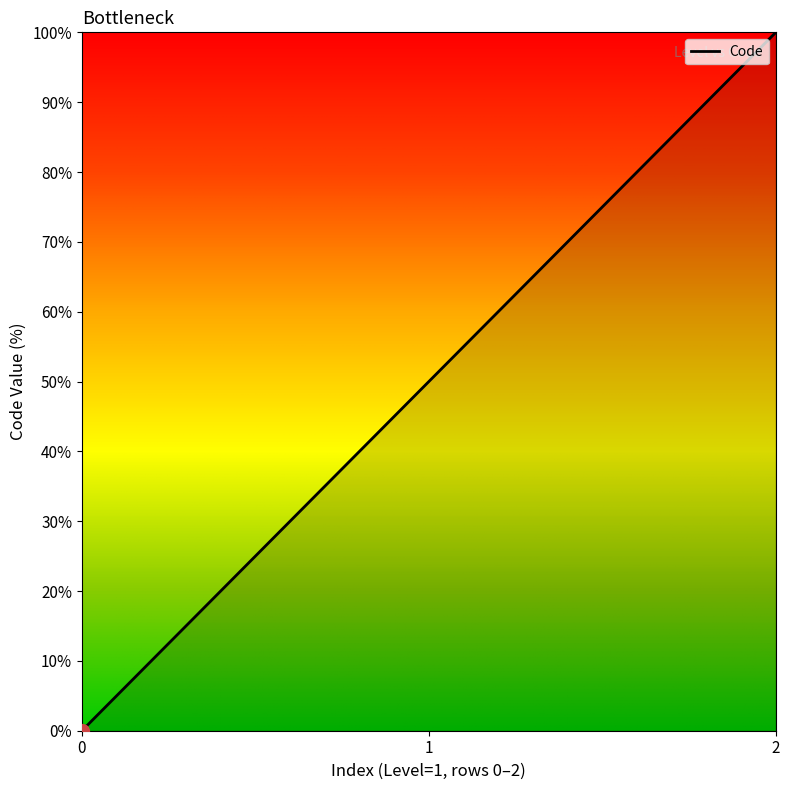

How many values are above zero?

2